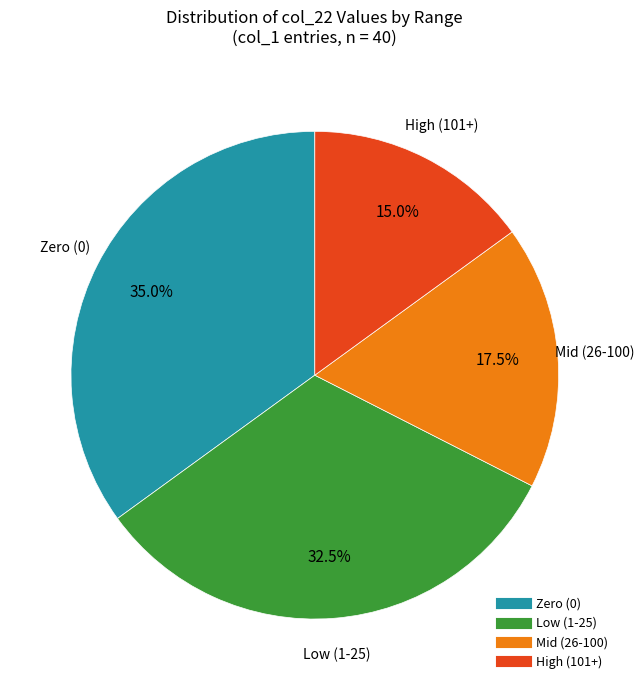

To the nearest percent, what is the difference between the largest and smallest slice percentages?

20%